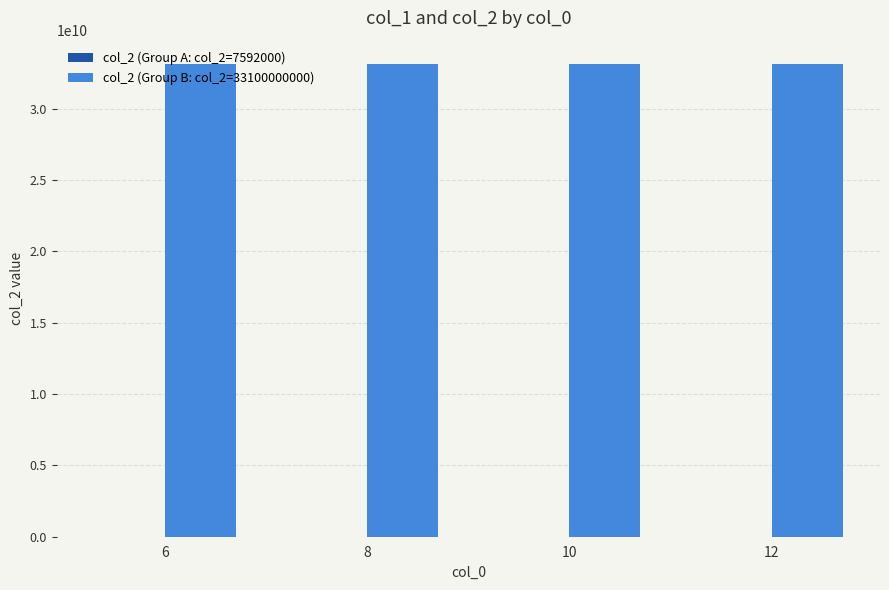

Does the chart contain stacked bars?

No